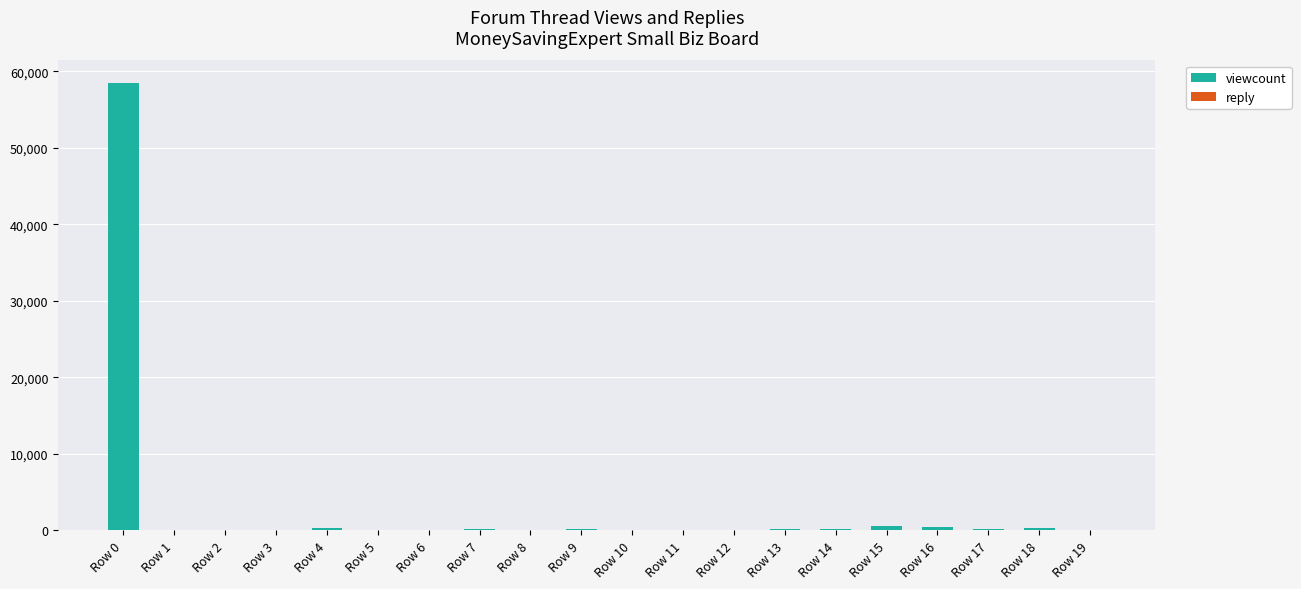

What is the highest value of the viewcount series?

58500